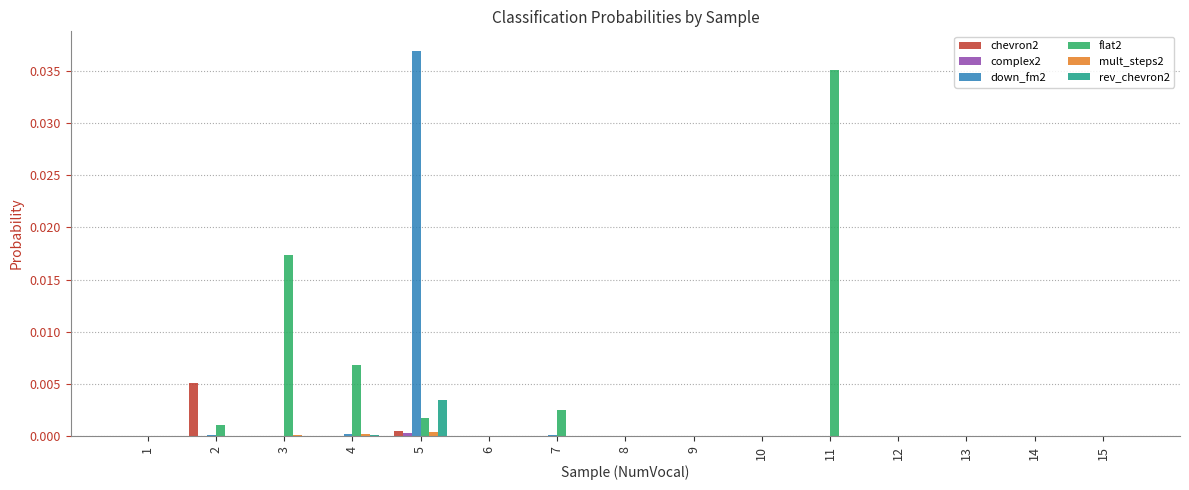

Is it true that chevron2 equals 0.0 at 2?

True